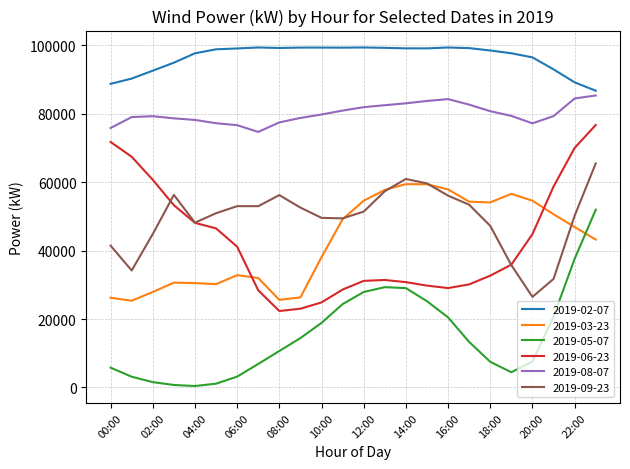

List the series in order of their peak value, lowest first.

2019-05-07, 2019-03-23, 2019-09-23, 2019-06-23, 2019-08-07, 2019-02-07